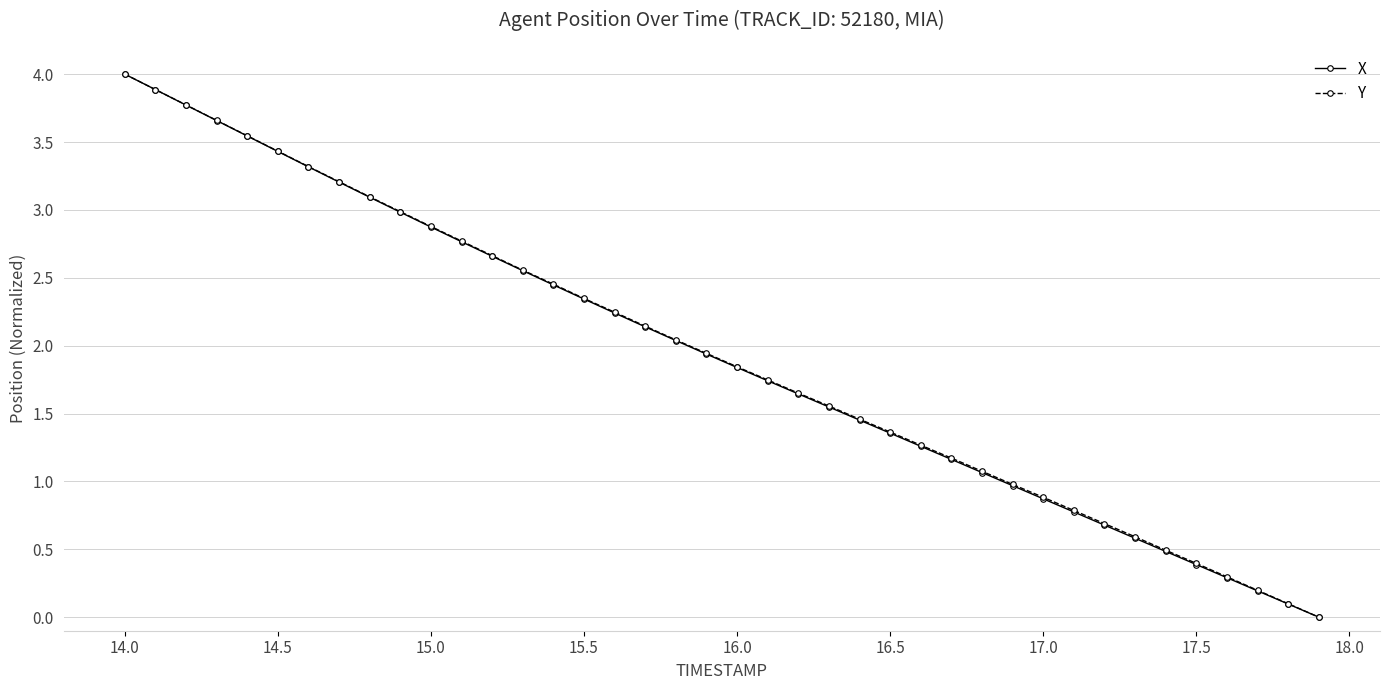

What is the greatest value displayed?

4.0